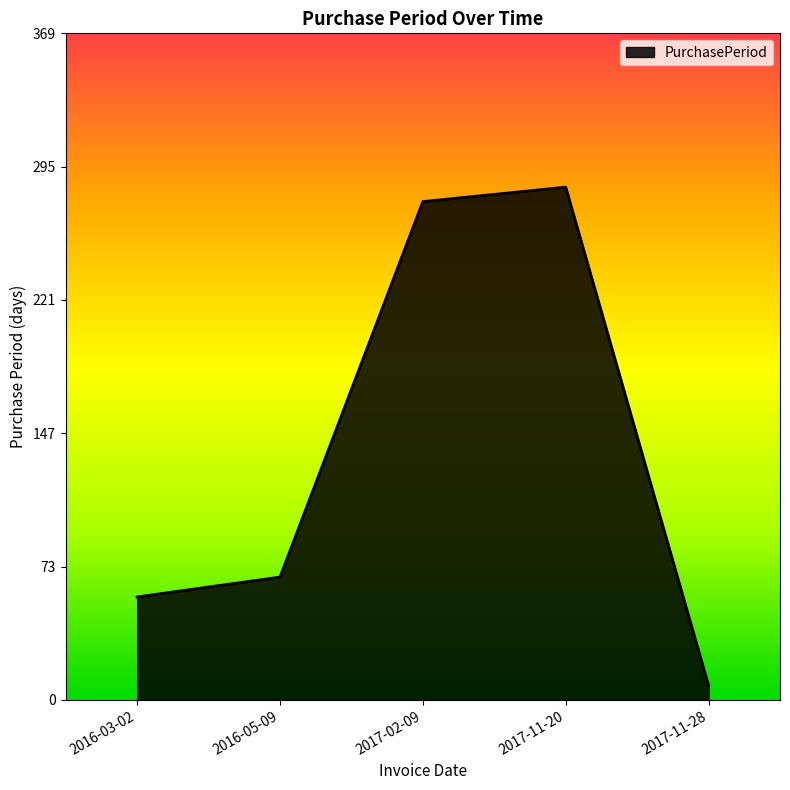

What is the sum of all values?

693